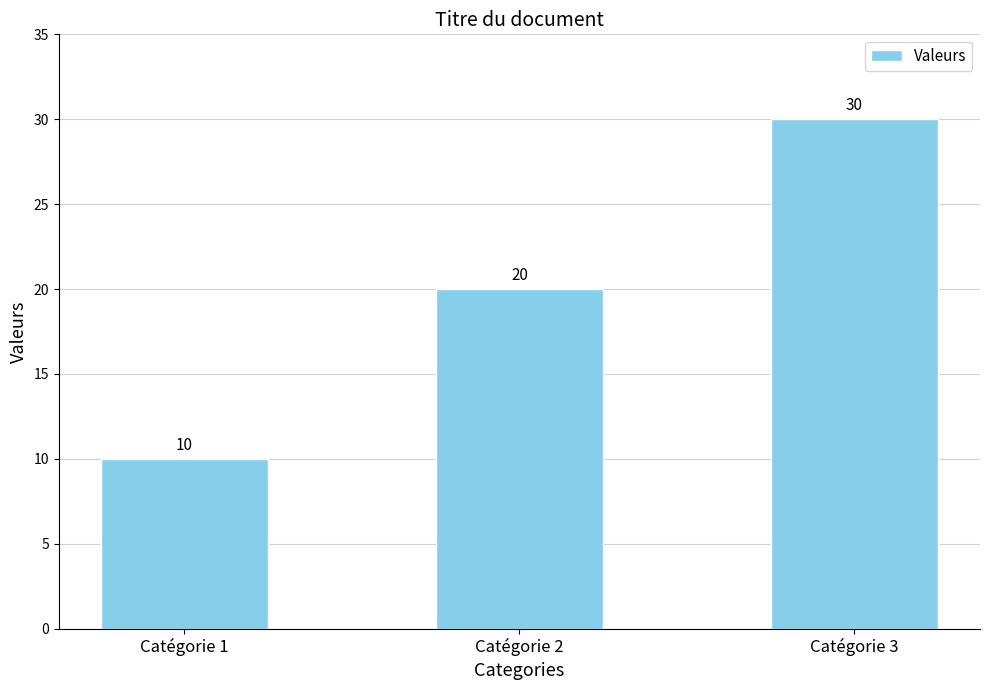

Which label corresponds to the largest value in the chart?

Catégorie 3